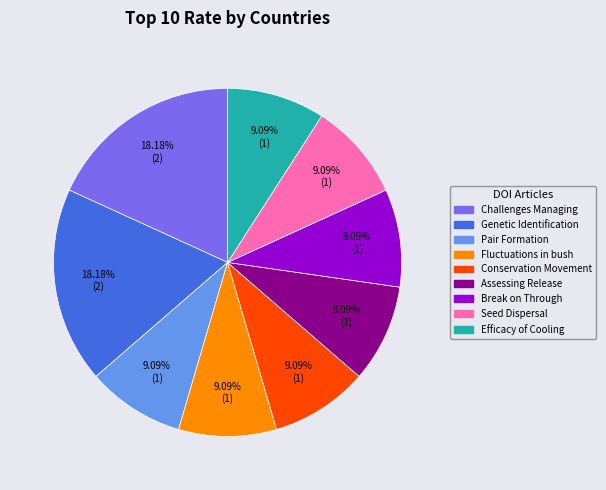

Is there a majority slice in this chart?

No